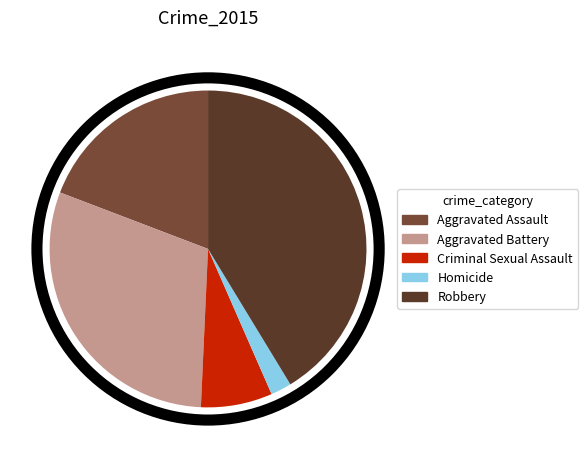

How many segments does this pie chart have?

5